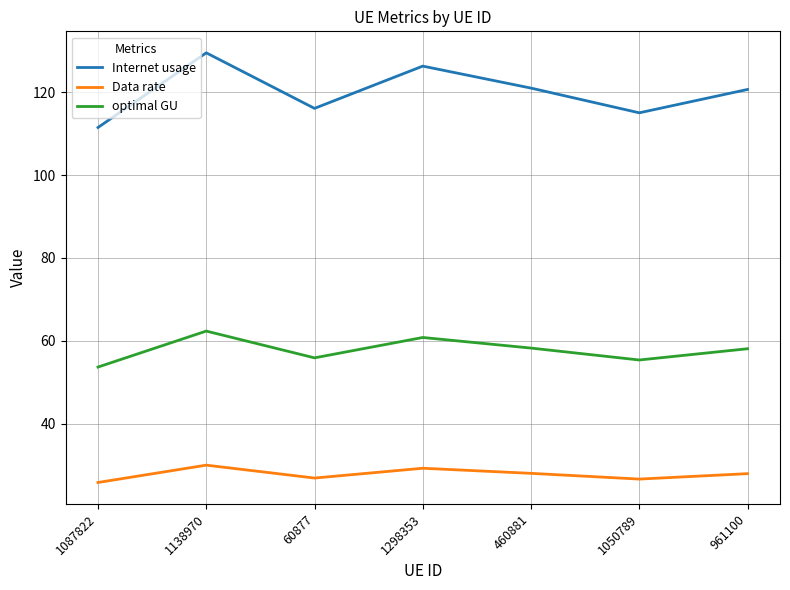

At which category does optimal GU reach its first local peak?

1138970